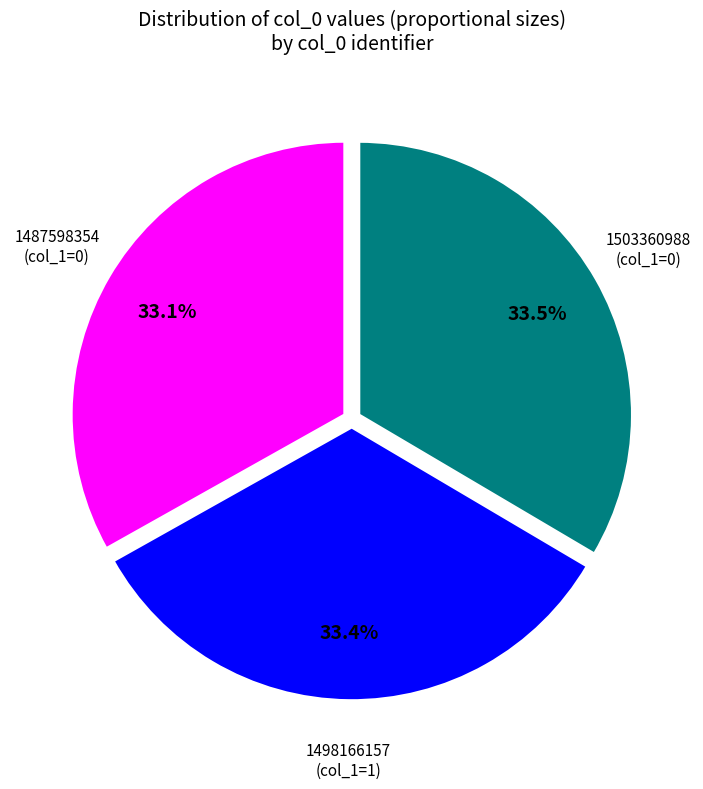

Is there any slice that represents more than half of the pie?

No